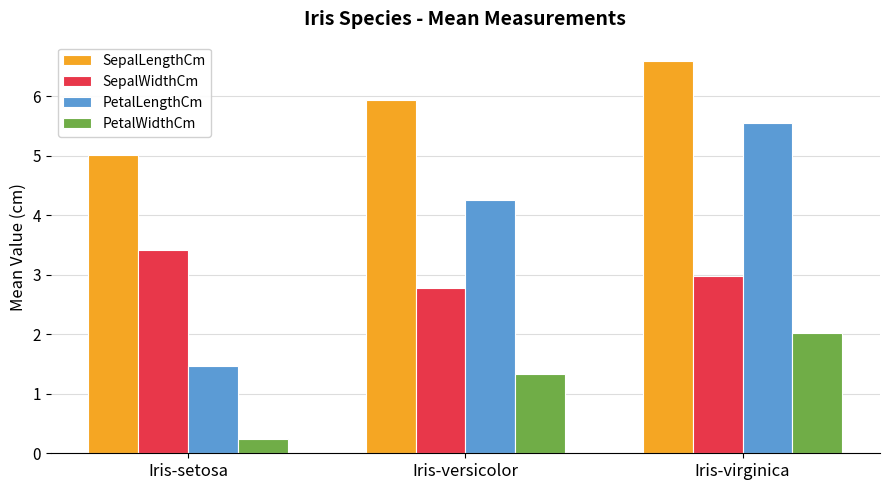

How many groups of bars are there?

3